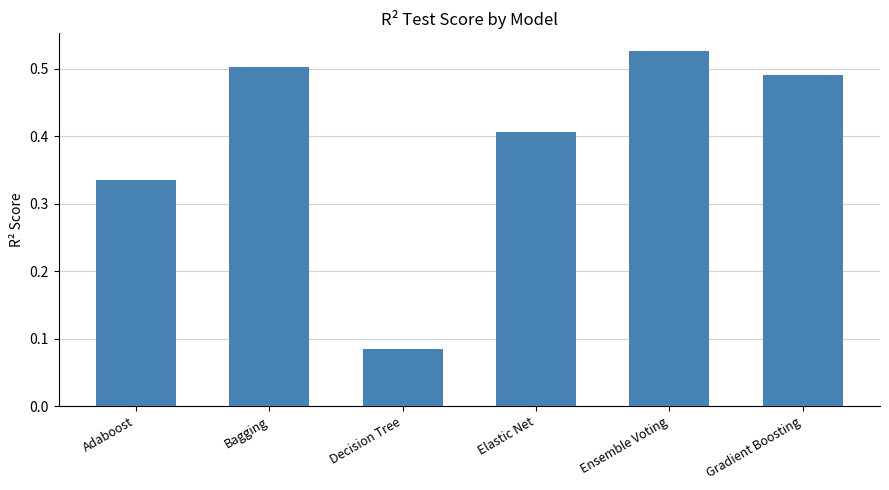

Between Decision Tree and Bagging, which is larger?

Bagging